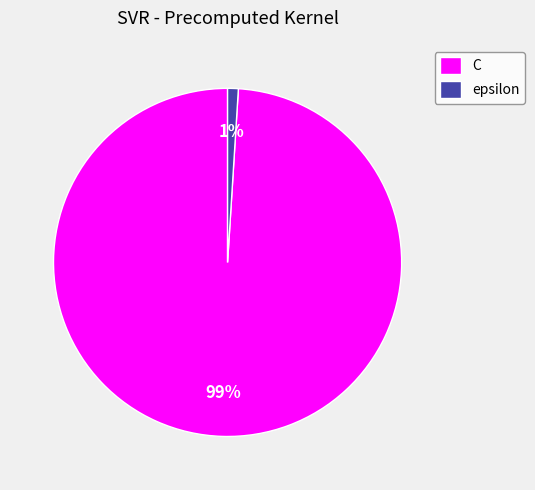

True or false: epsilon accounts for 15% of the total.

False